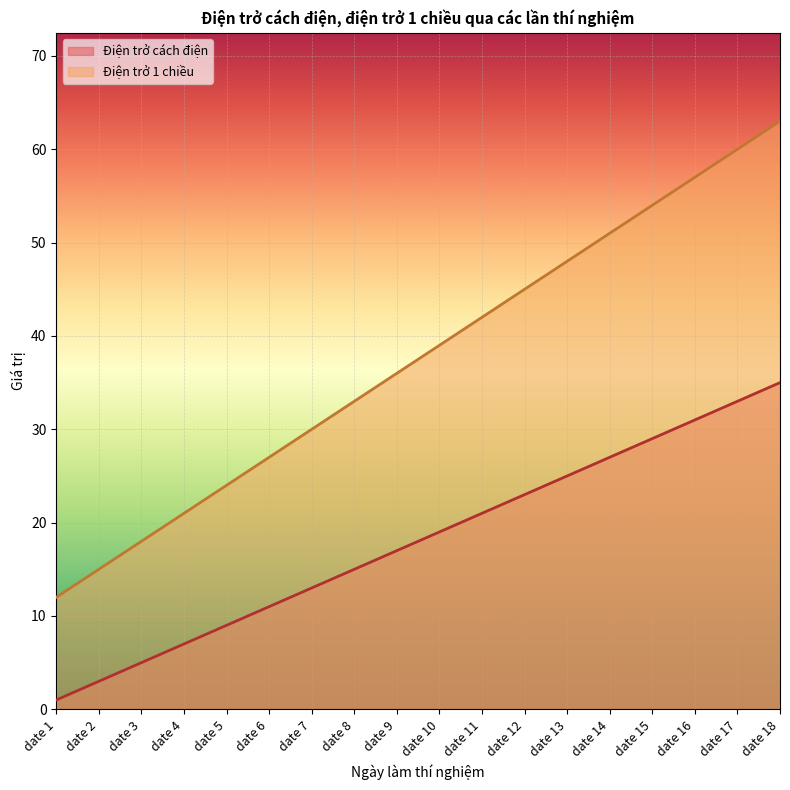

What is the value of the Điện trở cách điện point at the 11th from the left?

21